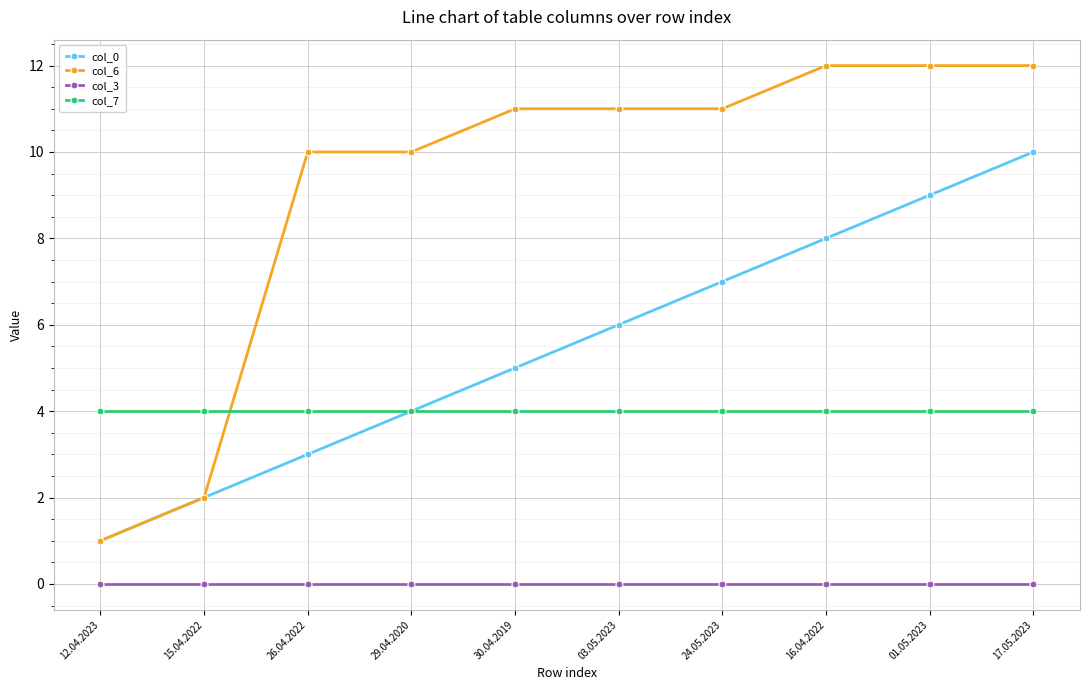

Which series changed the most between 15.04.2022 and 29.04.2020?

col_6